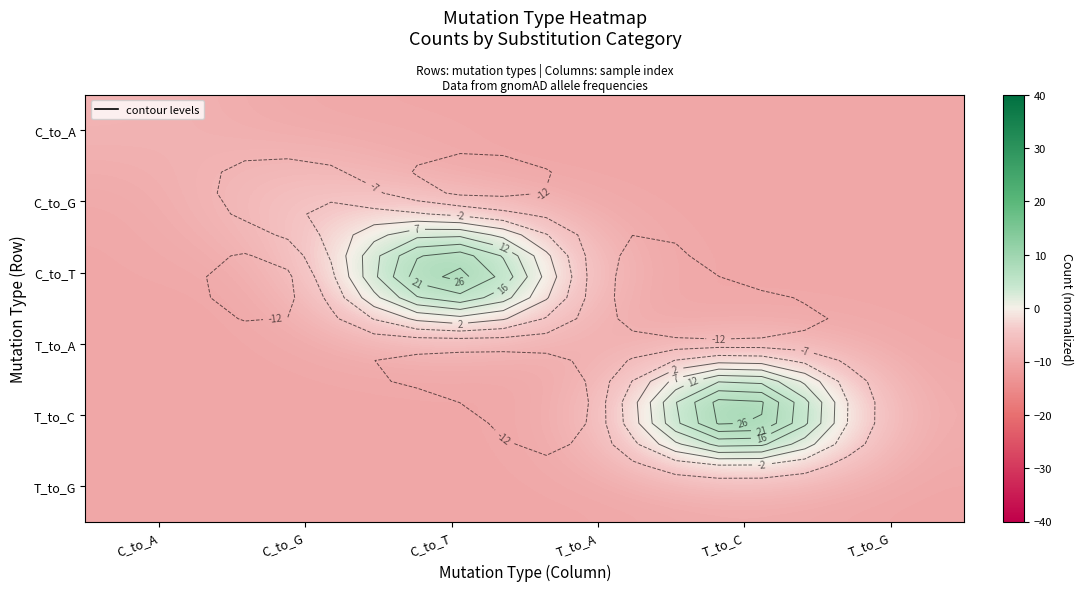

What is the greatest value displayed?

30.0